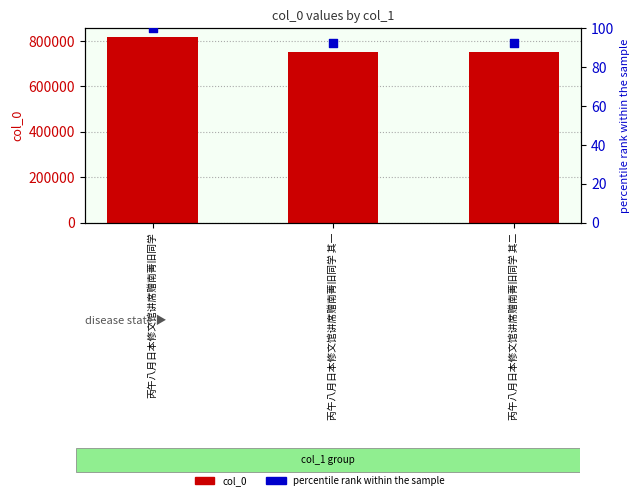

Which series reaches the maximum Y coordinate?

col_0